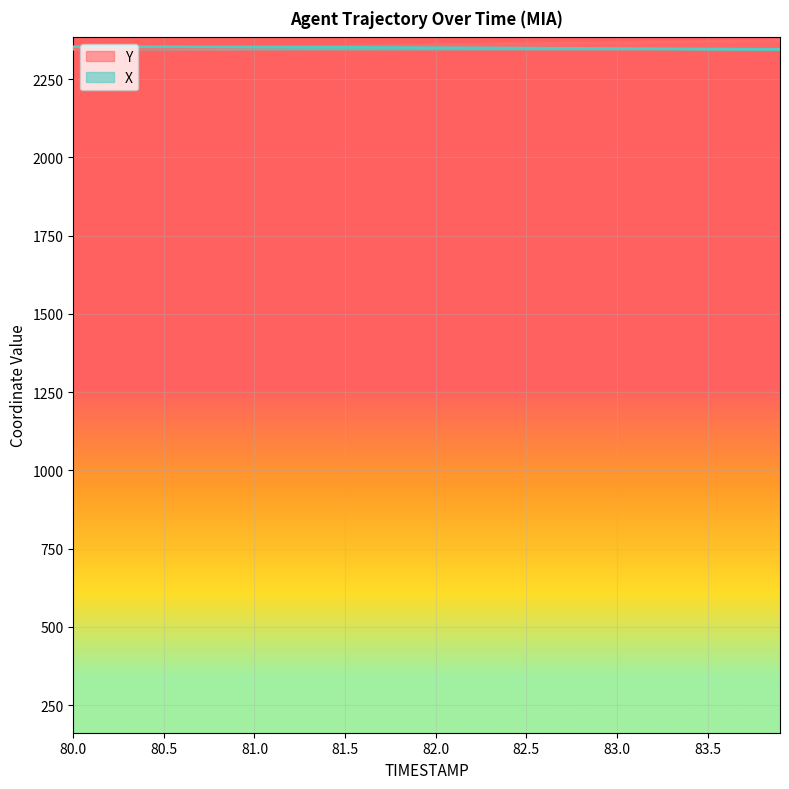

What is the difference between the highest and lowest values at 83.9?

28.2